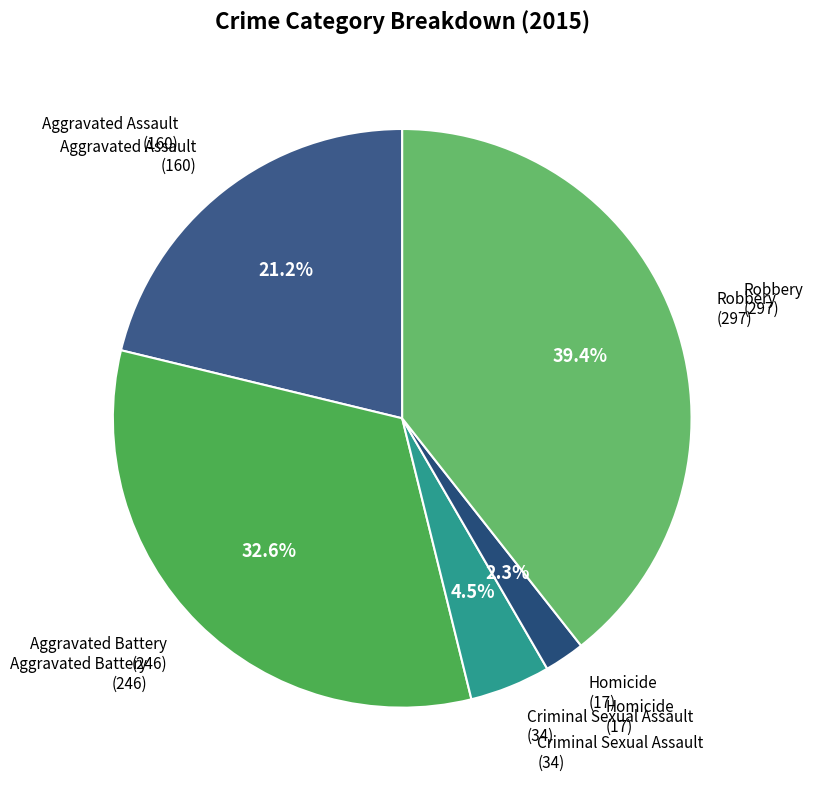

How many slices are in this pie chart?

5